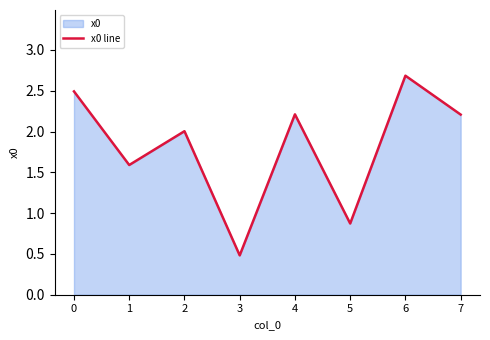

Does the chart display data point markers on the line(s)?

No